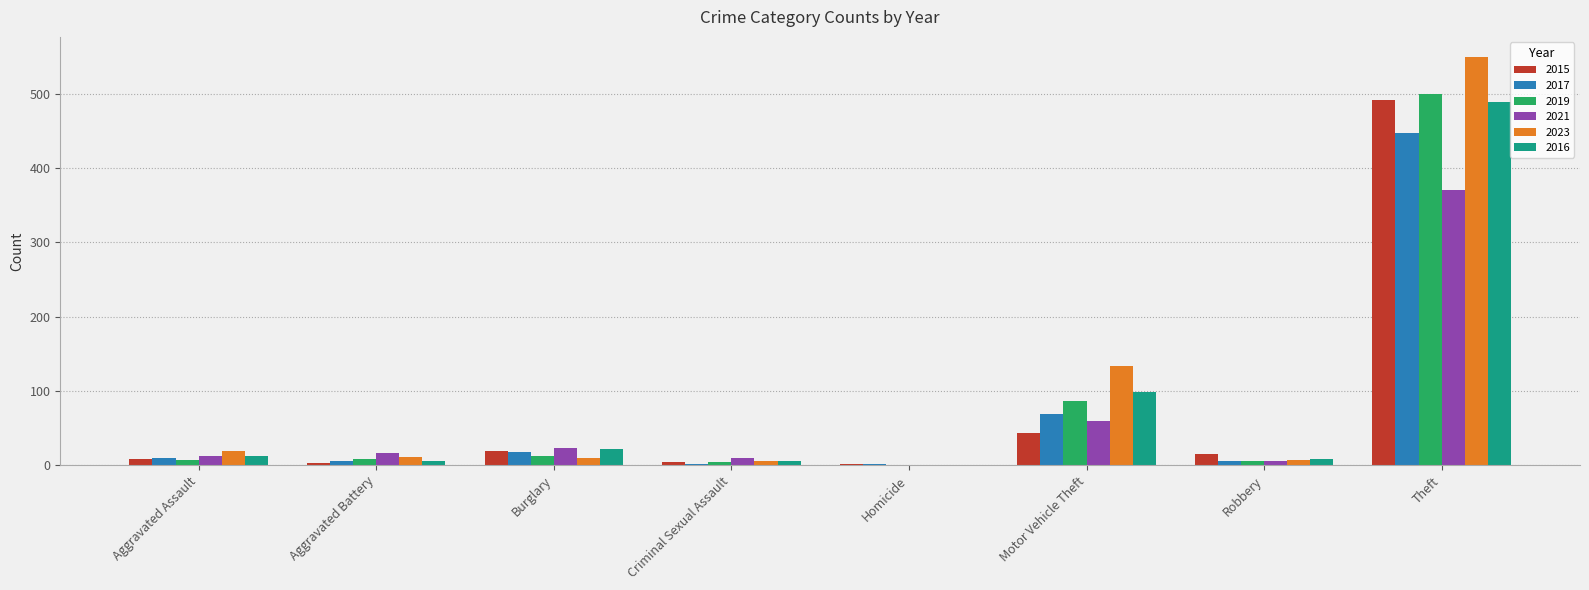

Is it true that 2016 equals 141 at Motor Vehicle Theft?

False